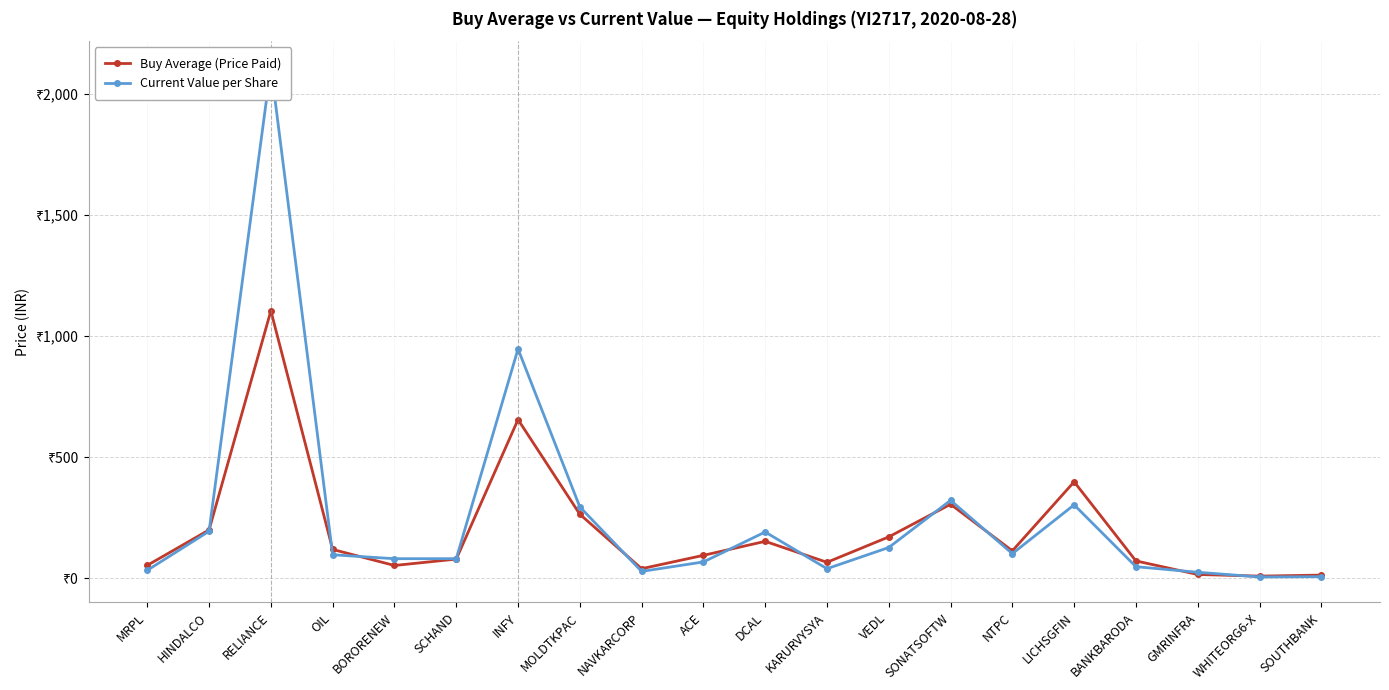

Which series has the widest spread of values?

Current Value per Share